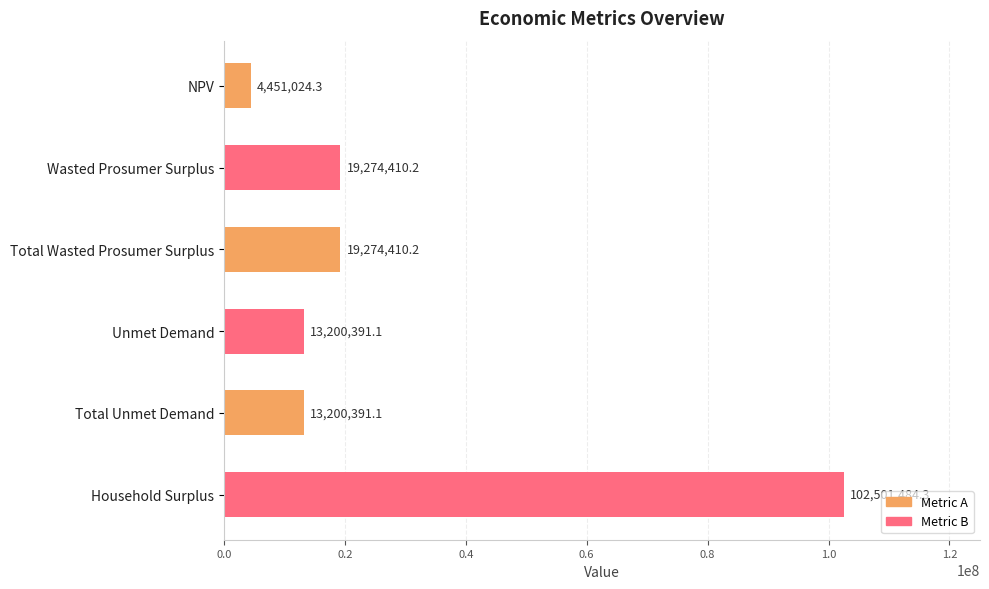

Between Total Wasted Prosumer Surplus and NPV, which is larger?

Total Wasted Prosumer Surplus